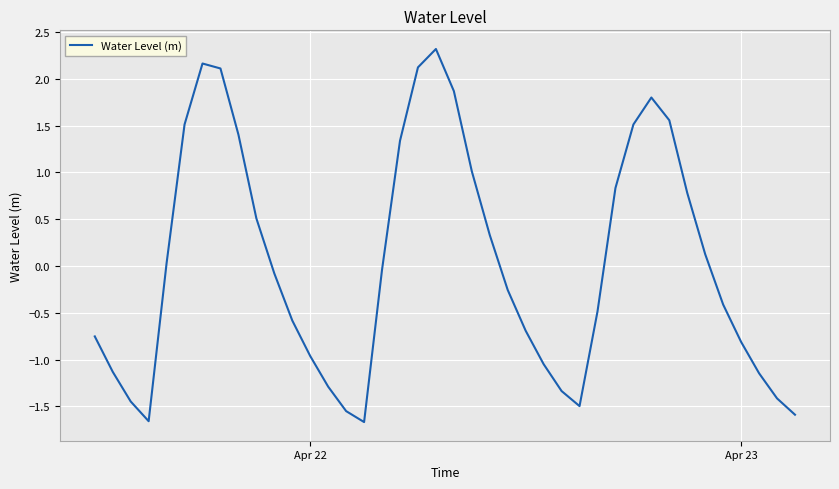

How many categories are shown in the chart?

40